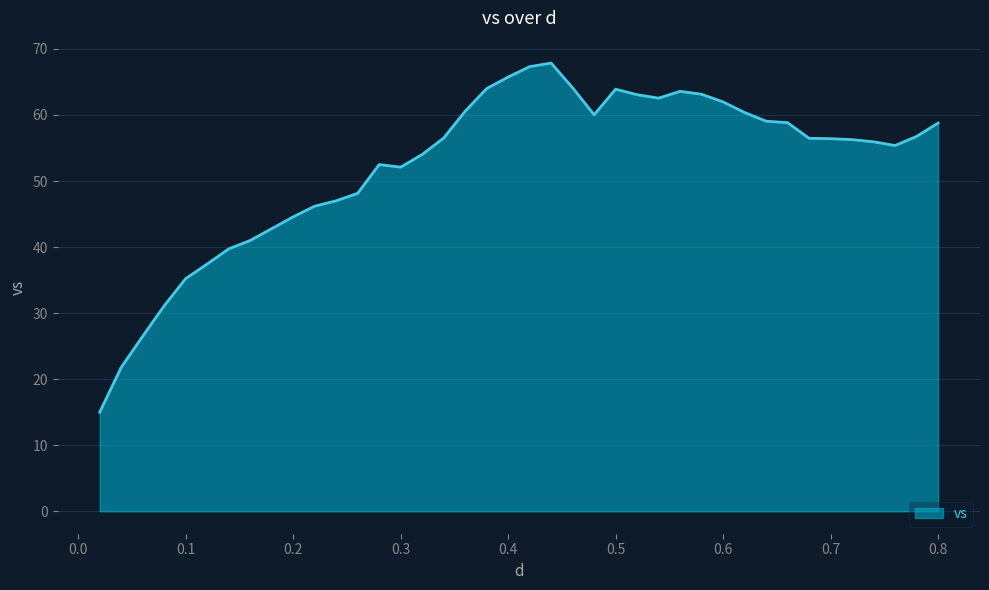

What is the difference between the maximum and minimum values?

52.9